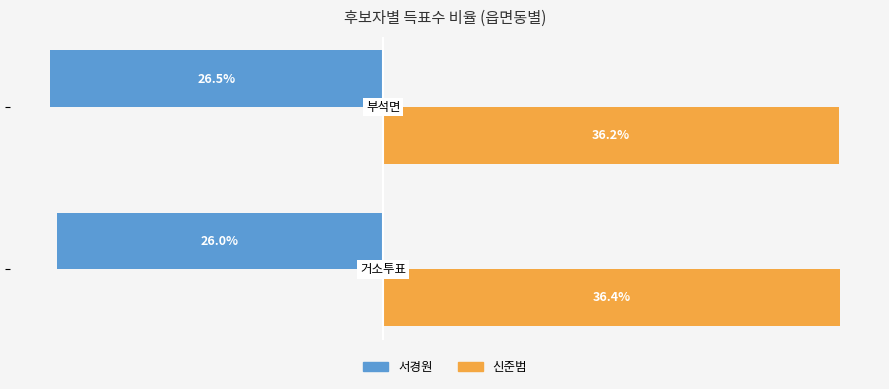

Which series has the widest spread of values?

서경원